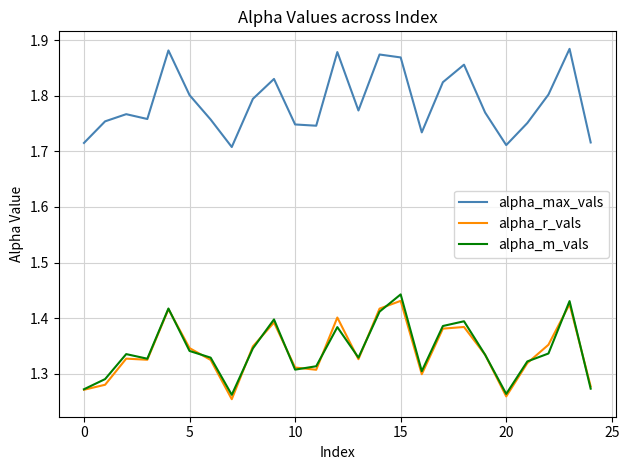

True or false: alpha_max_vals and alpha_m_vals intersect in this chart.

False